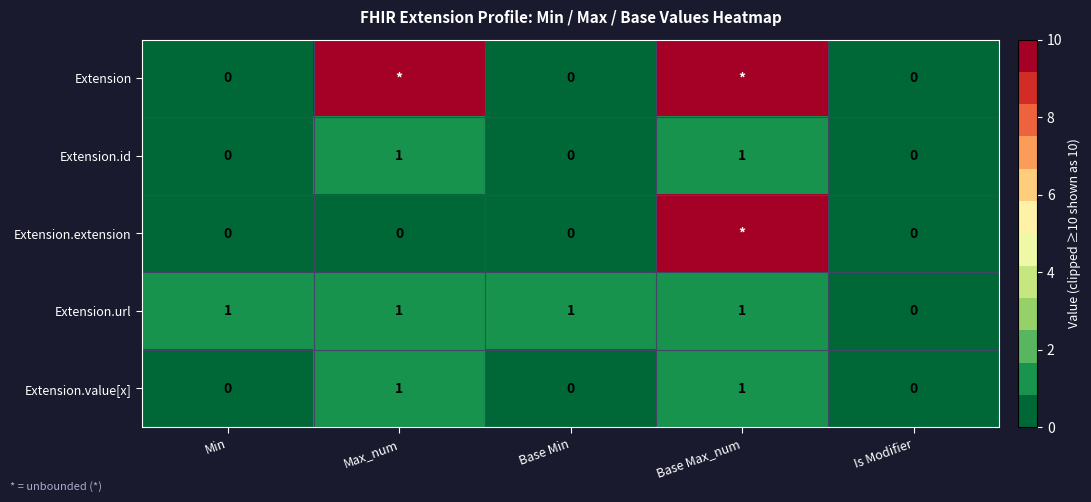

The Extension.url series shows 0 at Is Modifier. True or false?

True